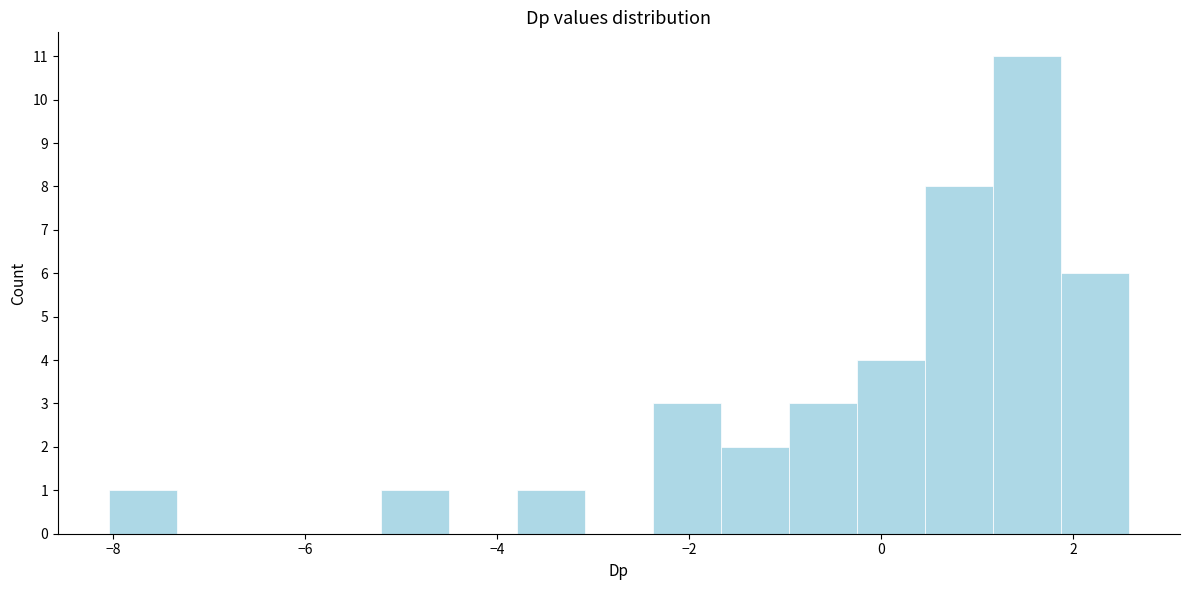

Around what value on the x-axis is the tallest bar? Give the approximate position of its centre, as read against the axis.

1.6